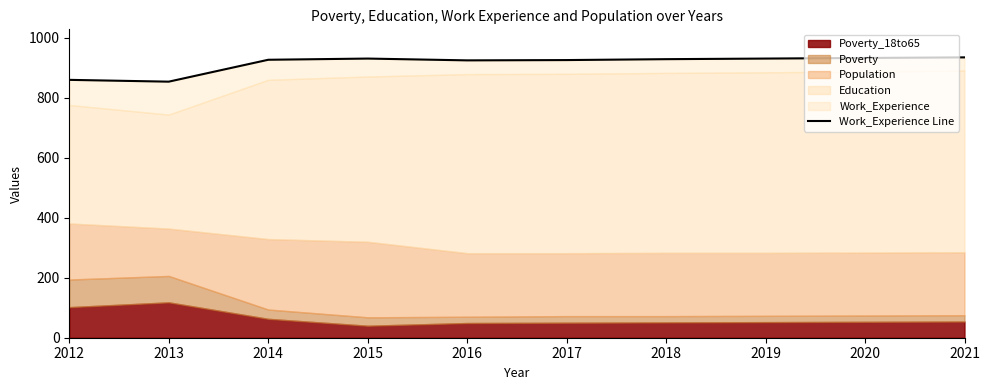

The value at 2021 is 935. True or false?

True